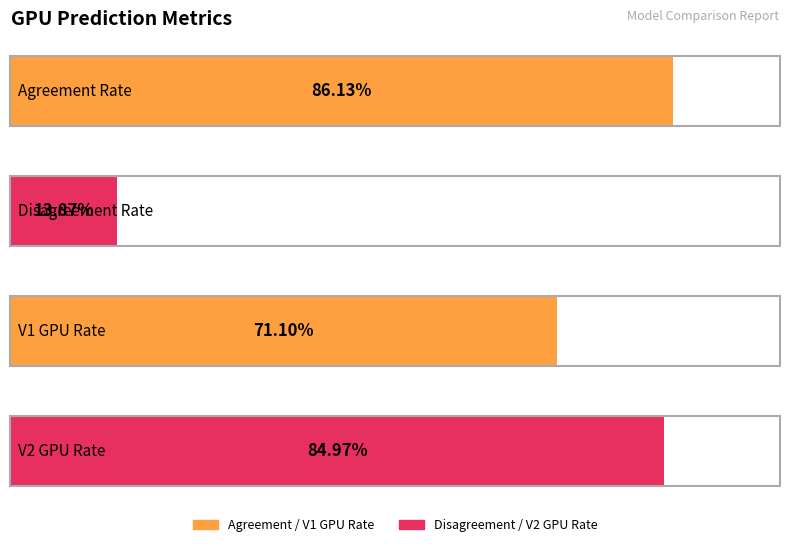

Between V1 GPU Rate and Disagreement Rate, which is larger?

V1 GPU Rate